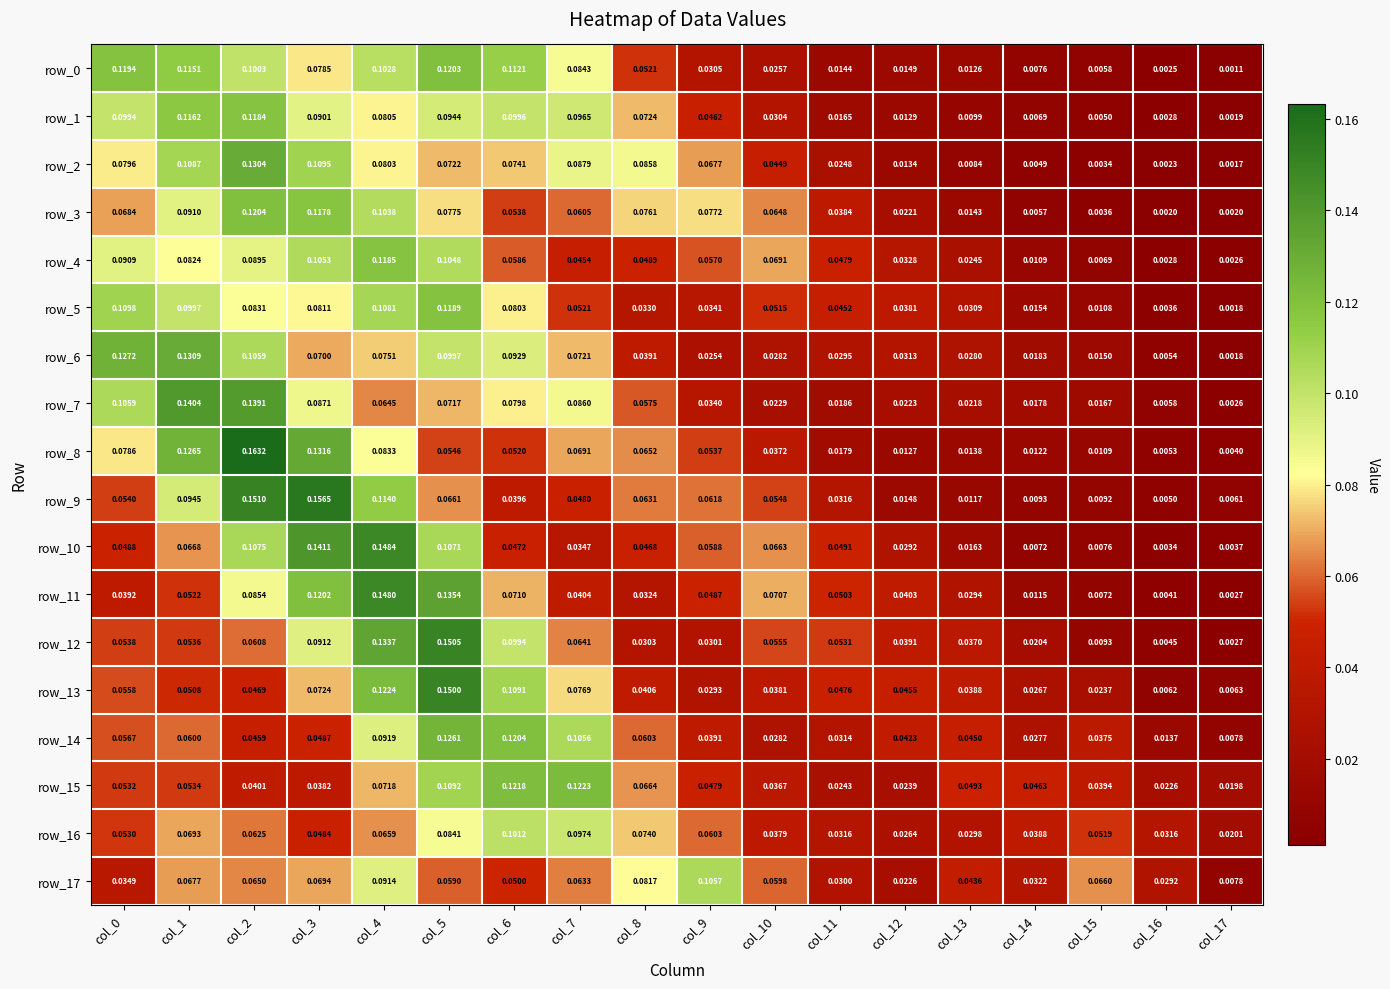

The row_0 series shows 0.1 at col_8. True or false?

True